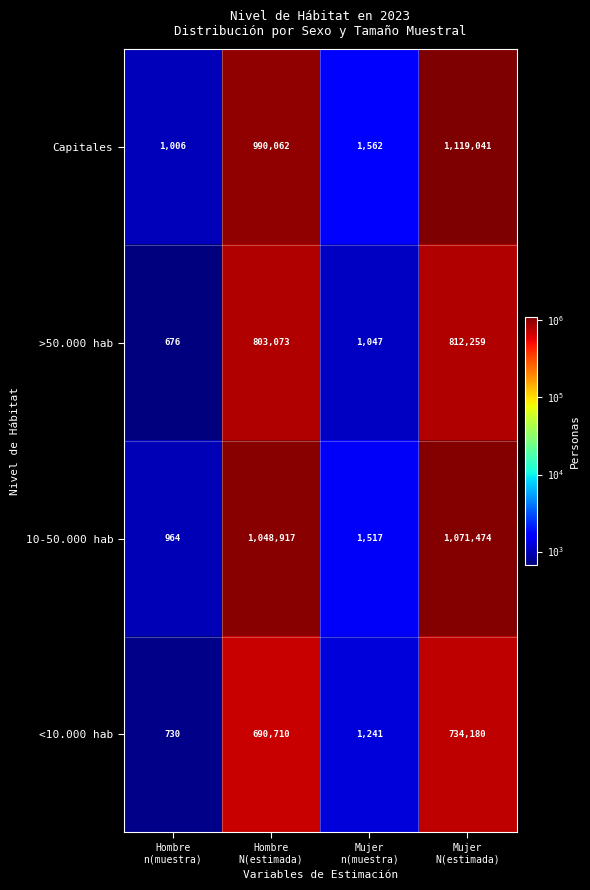

What is the difference between the second highest and second lowest values in the >50.000 hab series?

802026